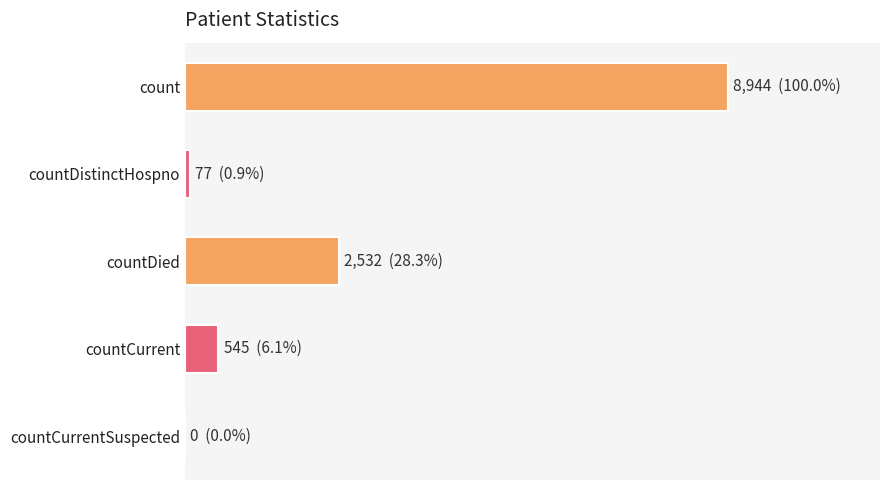

Are the bars horizontal?

Yes